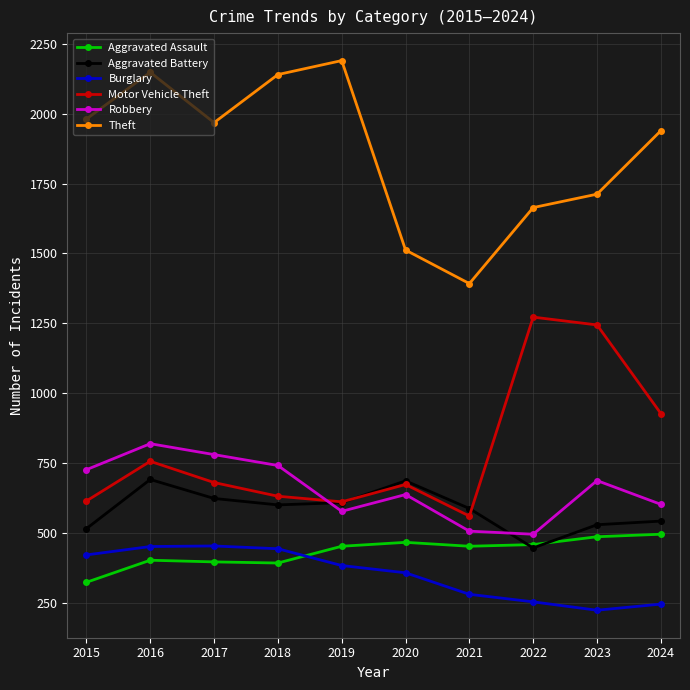

After their last crossing, which series has the higher values: Robbery or Aggravated Battery?

Robbery